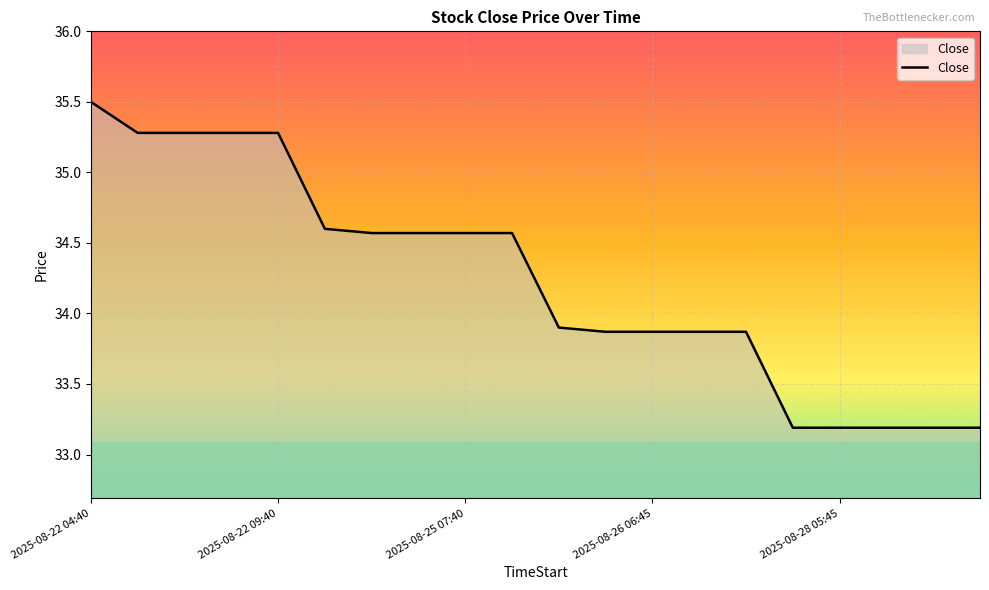

What is the minimum value shown in the chart?

33.2